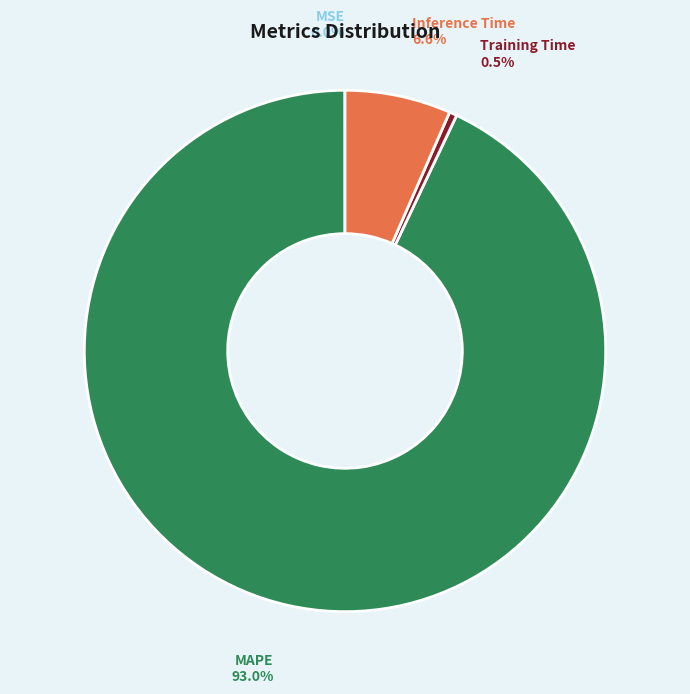

Which category has the biggest portion of the pie?

MAPE